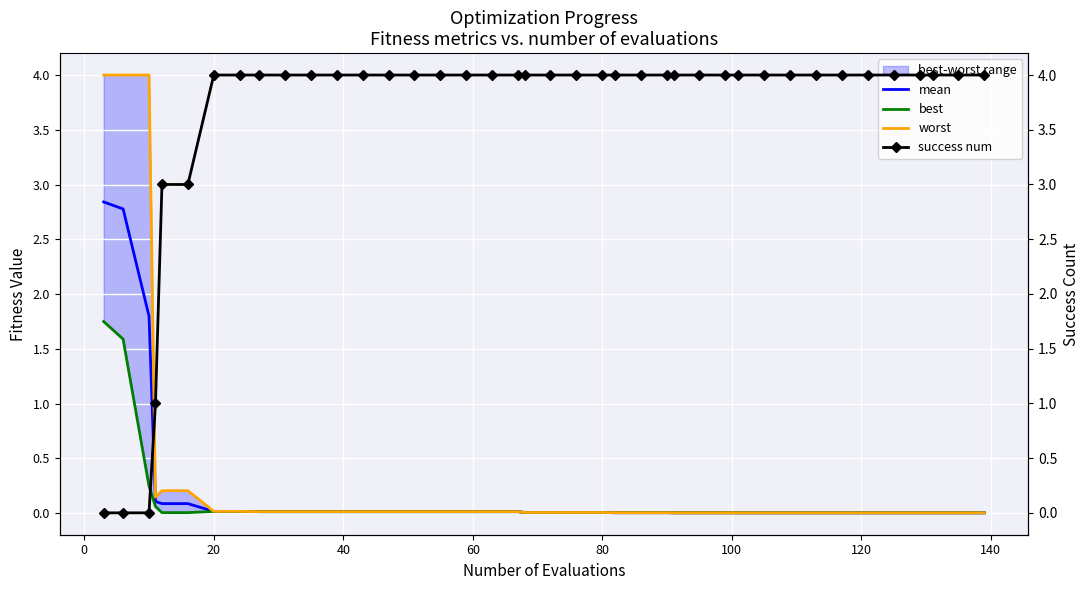

What is the maximum value for mean?

2.8